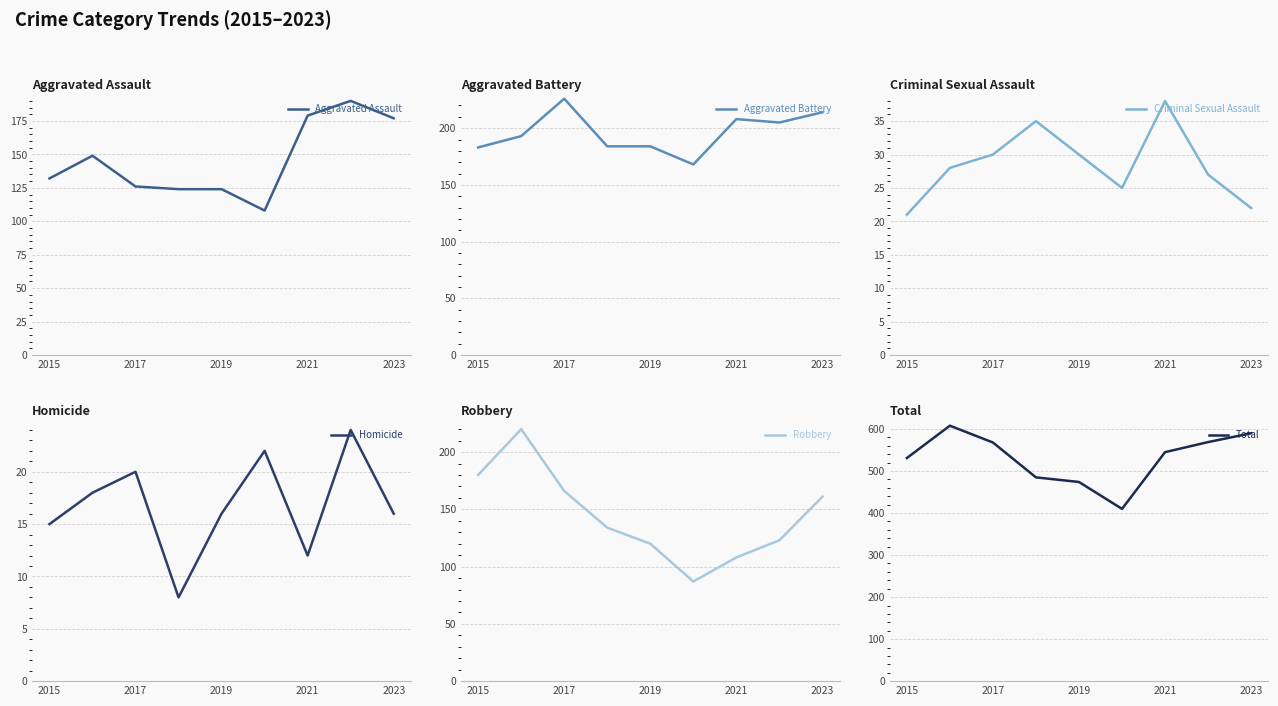

How many interior local valleys does the Aggravated Assault series have?

1